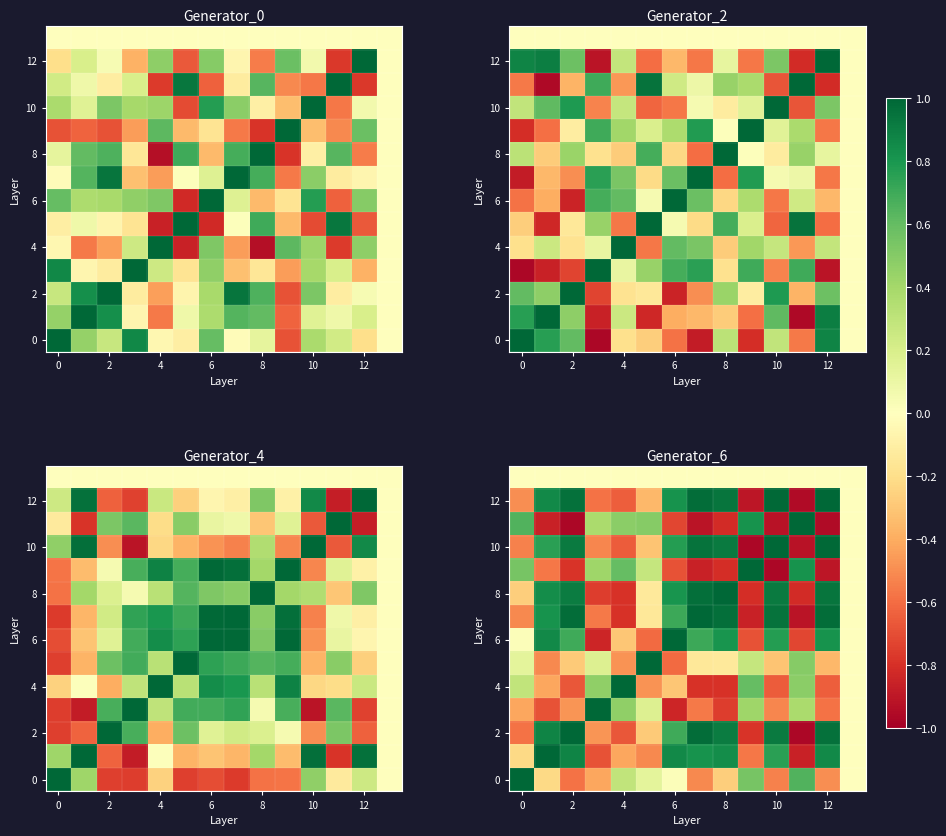

Which series has the largest total across all categories?

8